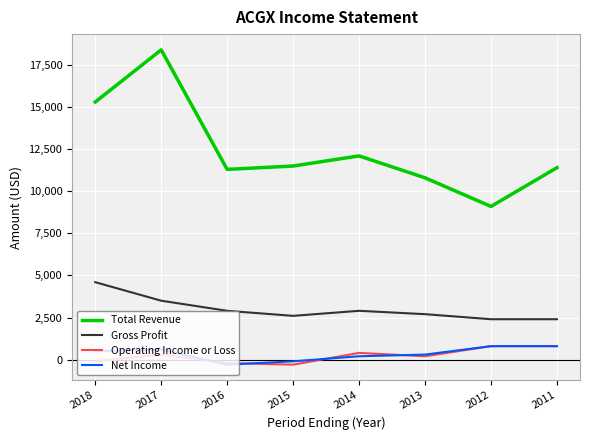

Which series has the largest range (max minus min)?

Total Revenue